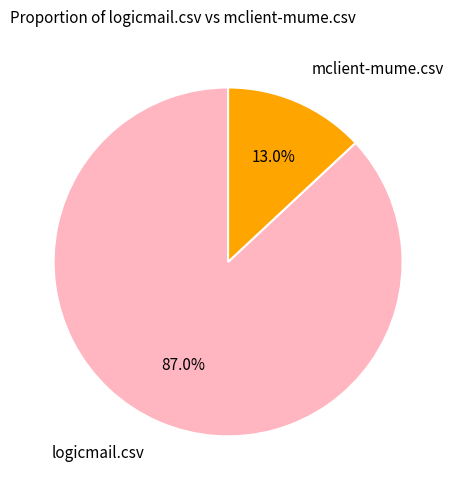

To the nearest percent, what is the average slice percentage?

50%